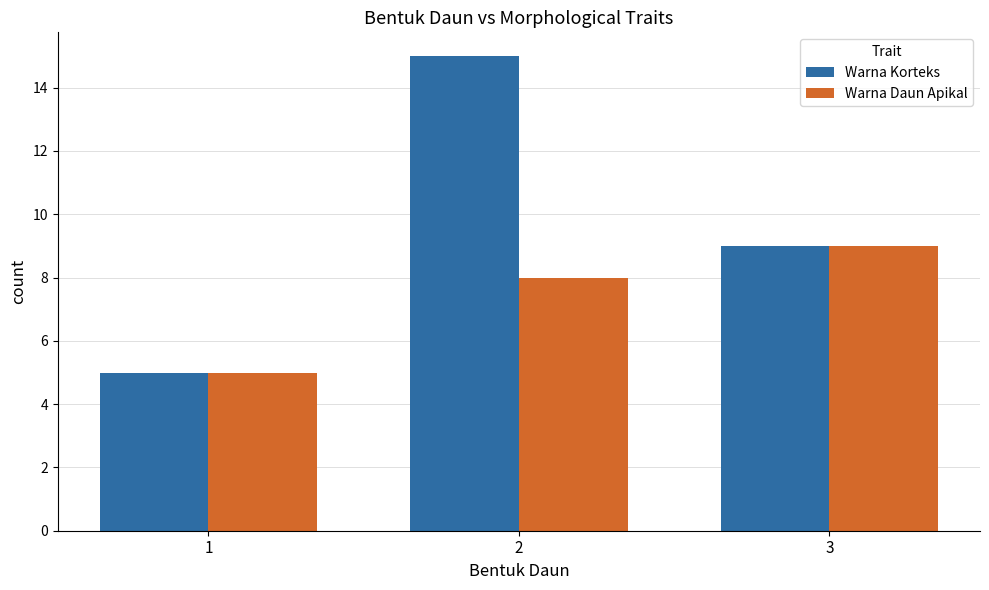

At which category is the sum across all series the highest?

2